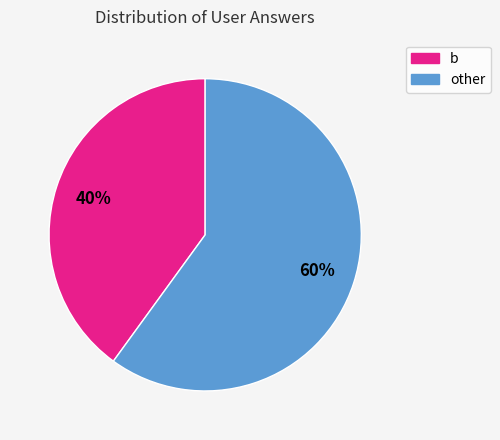

To the nearest percent, what is the difference between the largest and smallest slice percentages?

20%